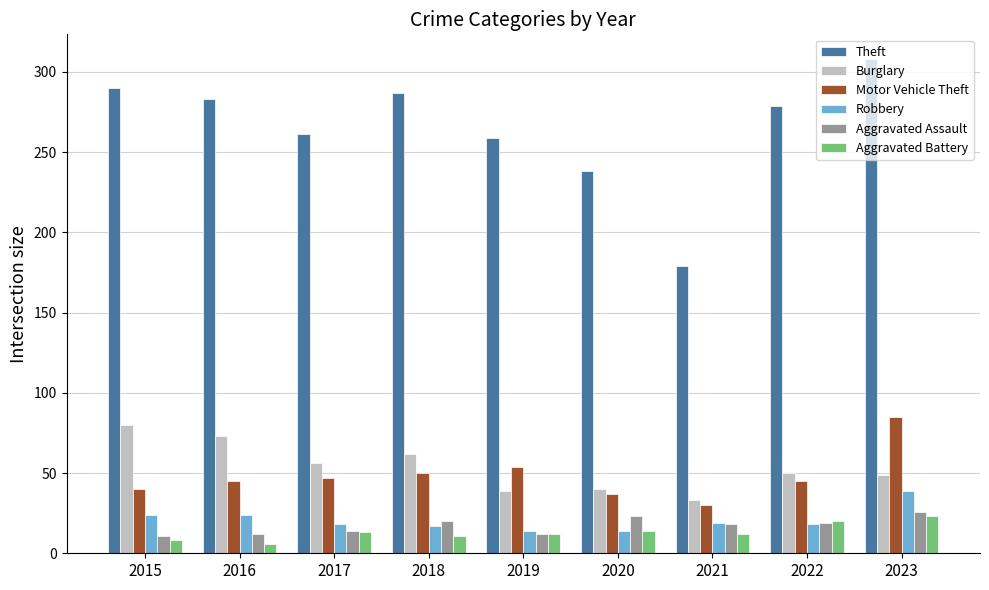

Which series has the widest spread of values?

Theft